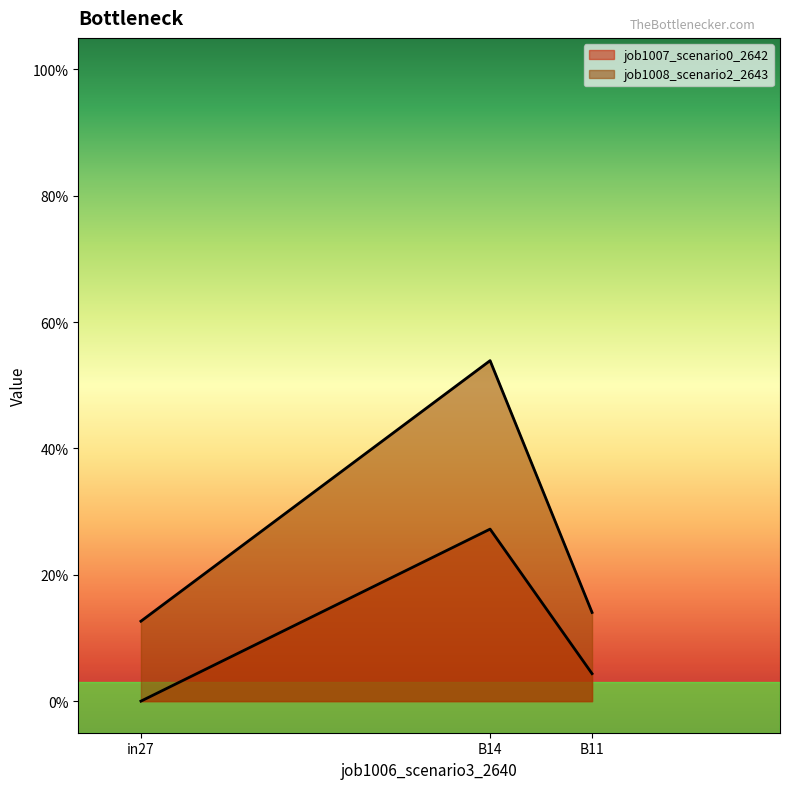

Which has a higher value, B11 or B14?

B14